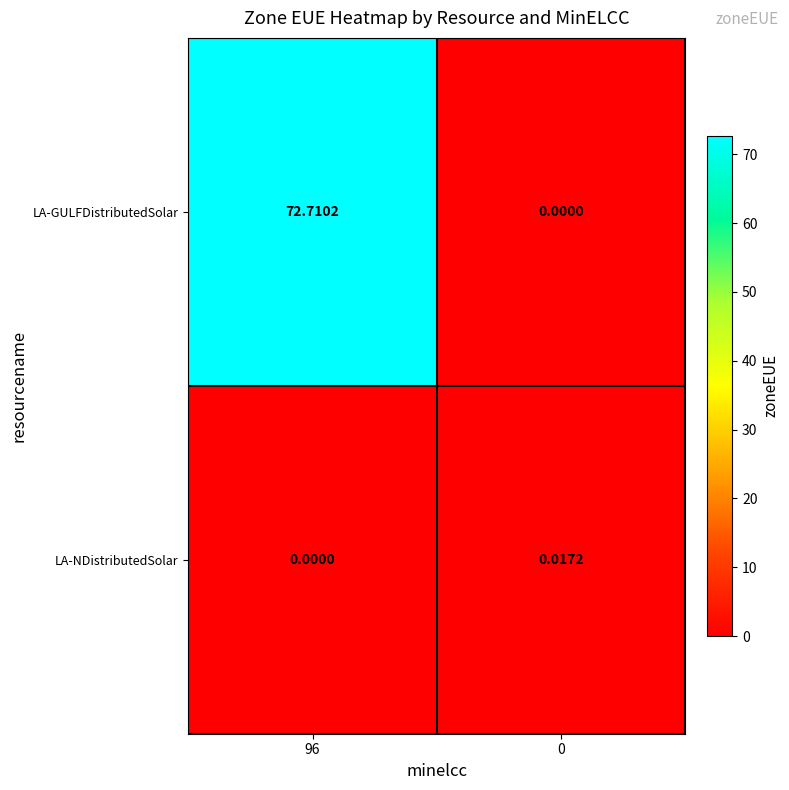

At which category is the sum across all series the highest?

96